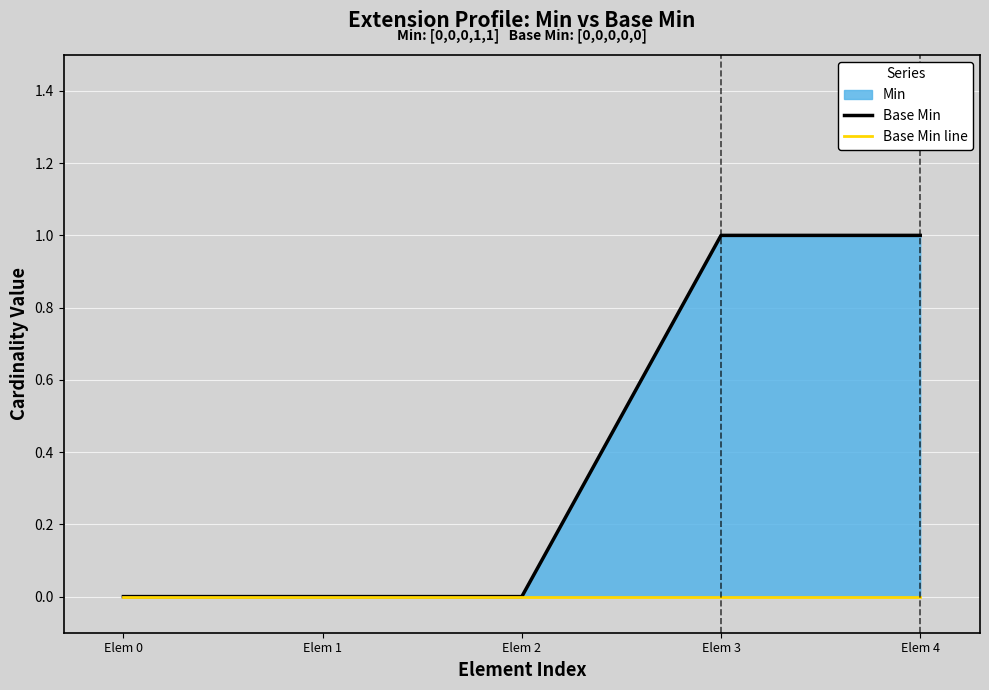

Which series has the largest total across all categories?

Base Min